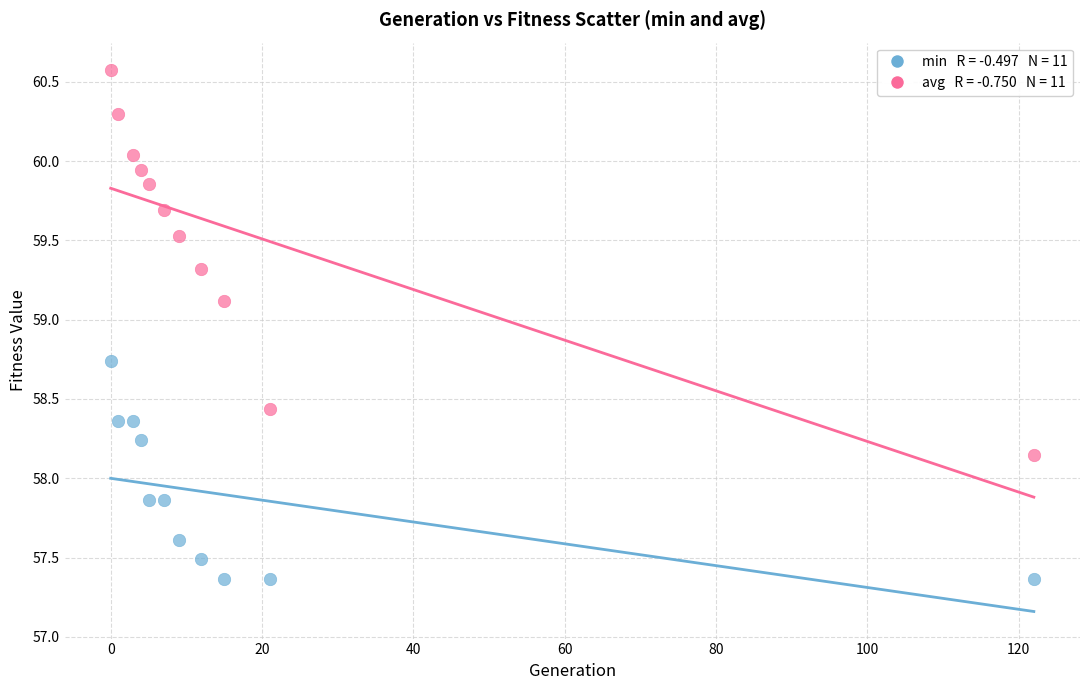

Across all data points, what is the range of X values (max minus min)?

122.0